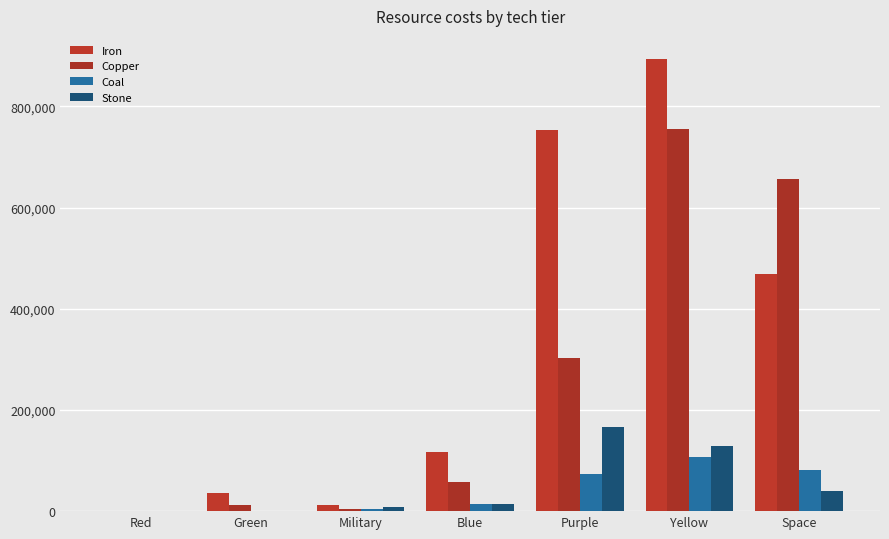

Is it true that Copper equals 756008.0 at Yellow?

True